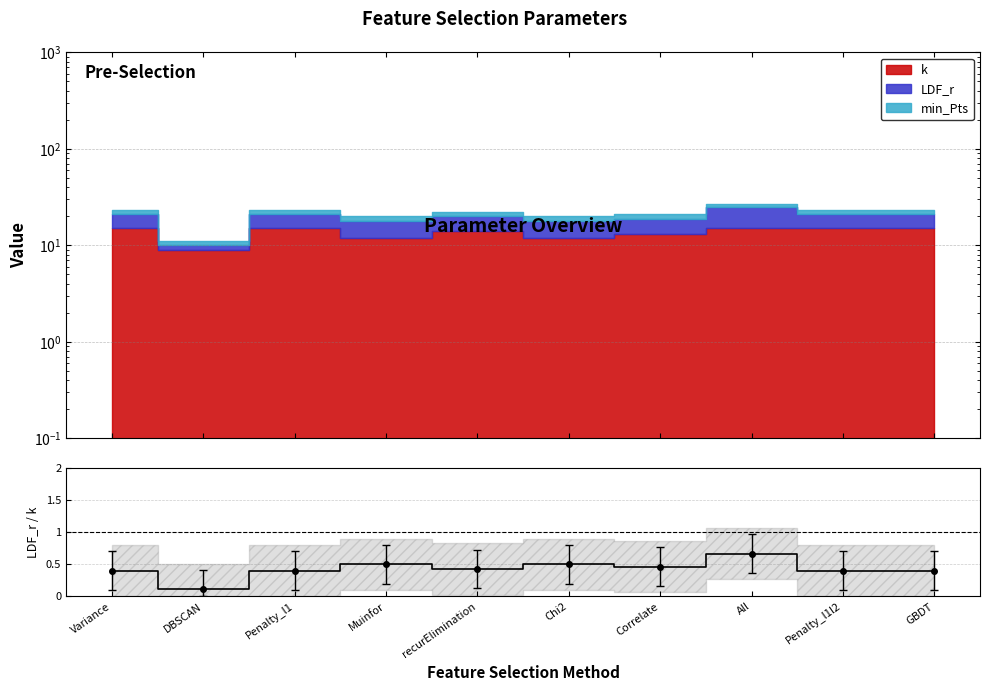

At which label is the value closest to 0?

DBSCAN